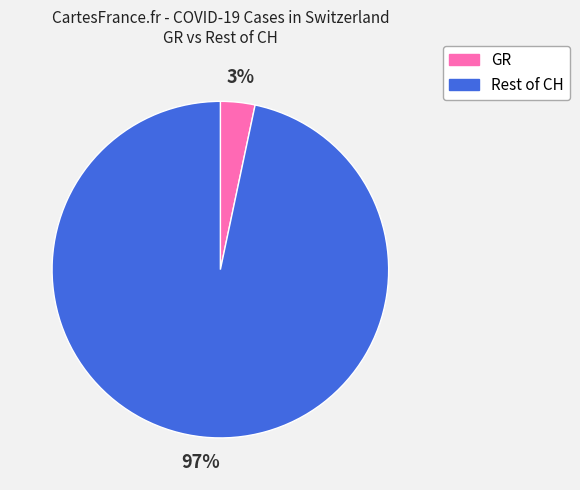

To the nearest percent, what is the average slice percentage?

50%